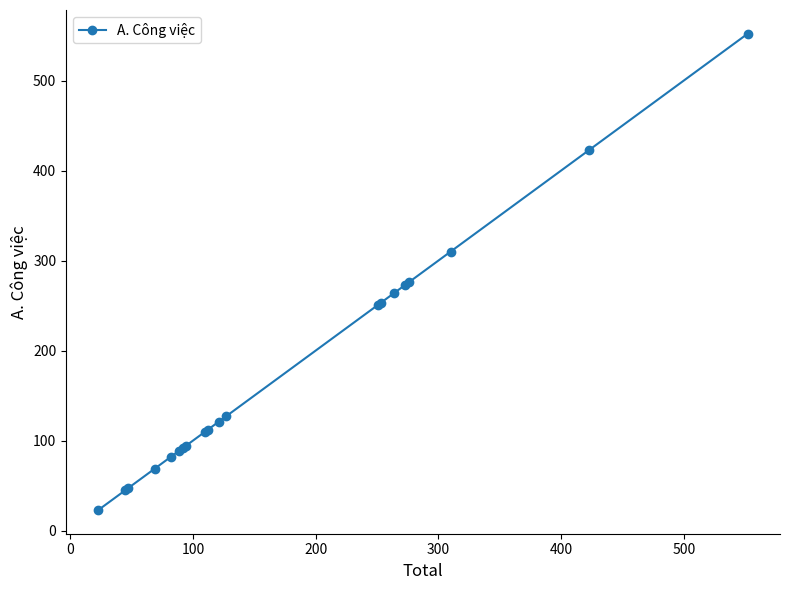

What is the minimum value shown in the chart?

23